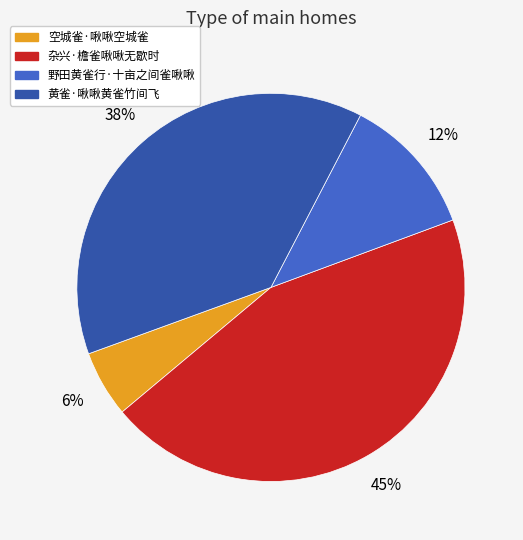

What is the smallest slice in the pie chart?

空城雀·啾啾空城雀